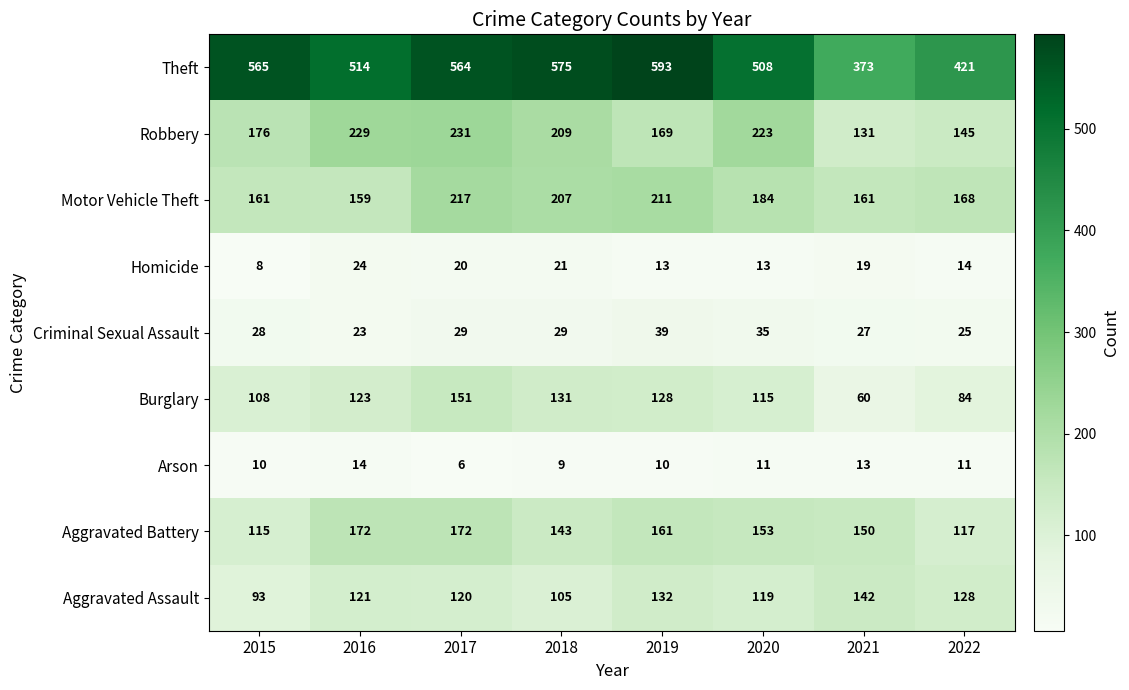

Where is Aggravated Battery nearest to the value 143?

2018